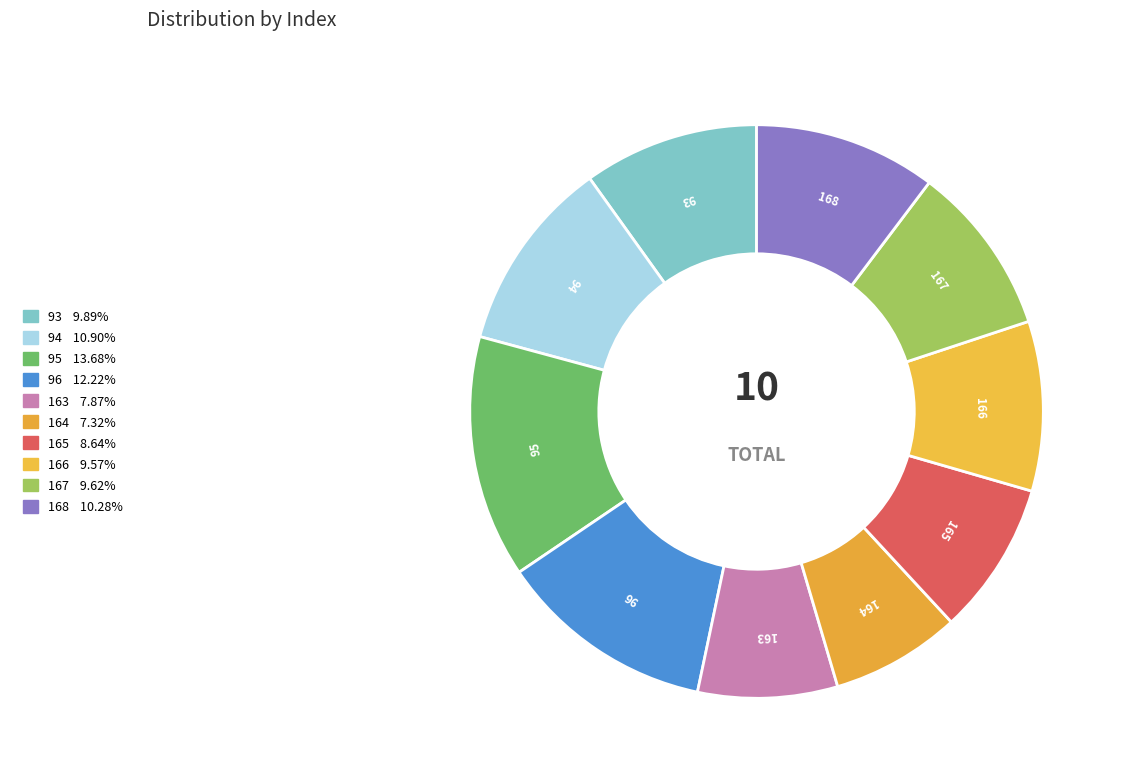

How many slices are in this pie chart?

10